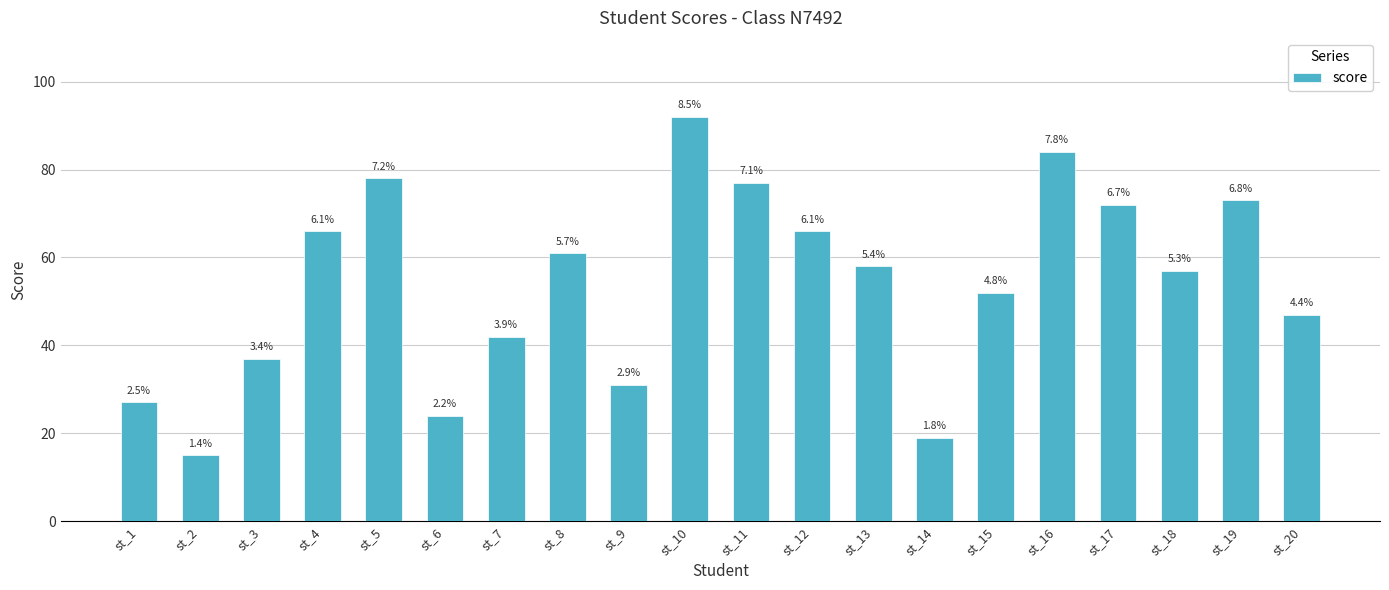

How many bars are there in total?

20